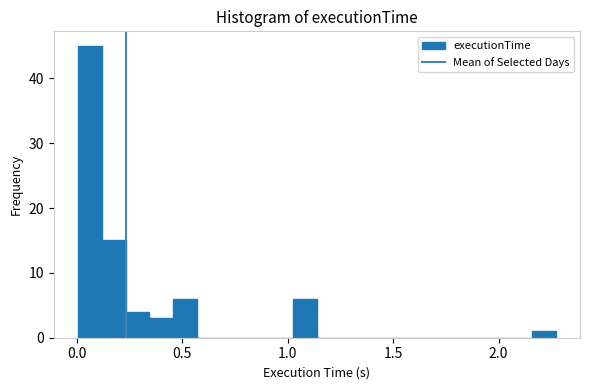

Around what value on the x-axis is the tallest bar? Give the approximate position of its centre, as read against the axis.

0.05